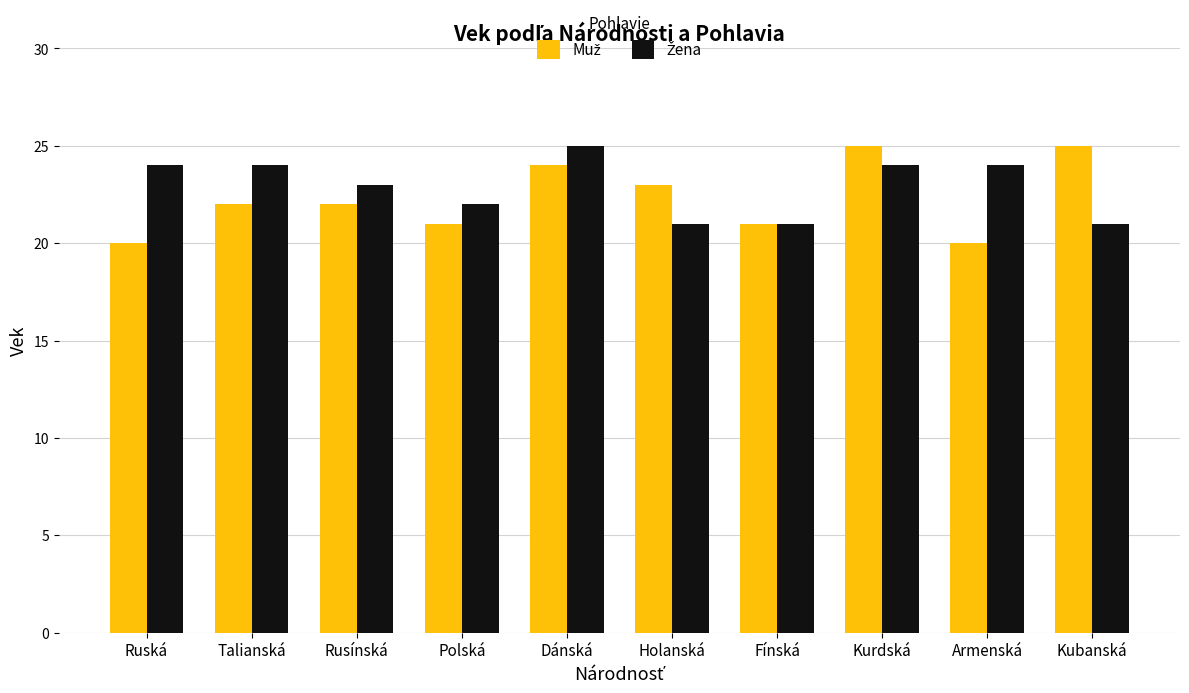

How many categories are shown in the chart?

10